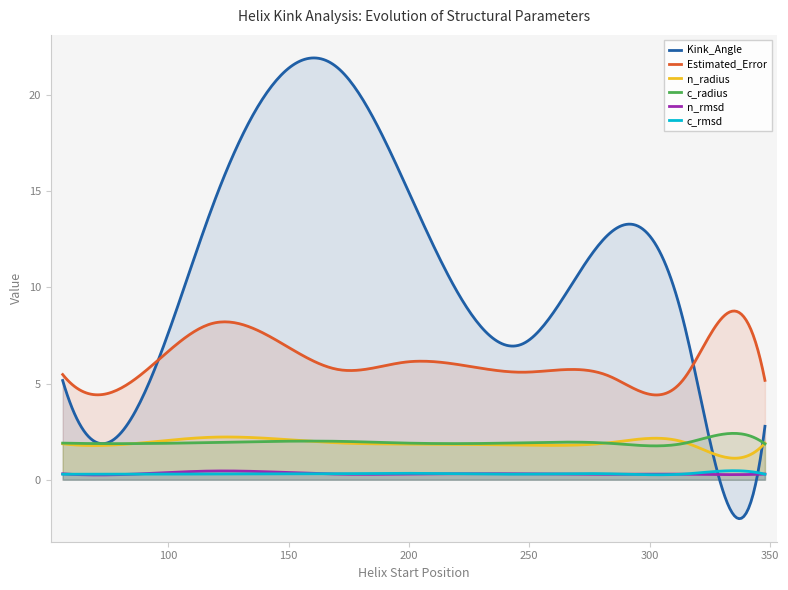

True or false: c_radius and n_rmsd intersect in this chart.

False